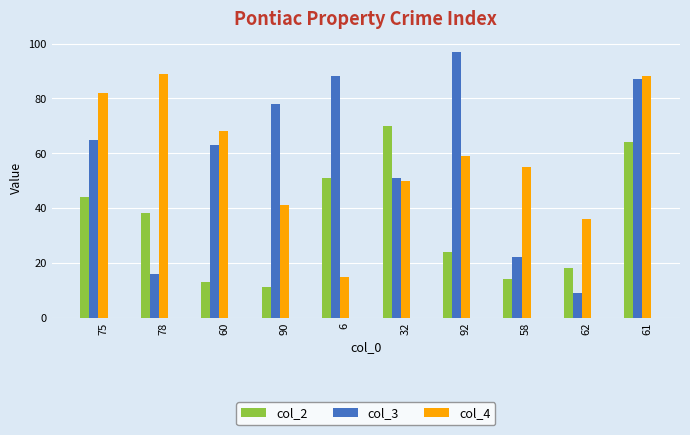

Is it true that col_2 equals 24 at 92?

True